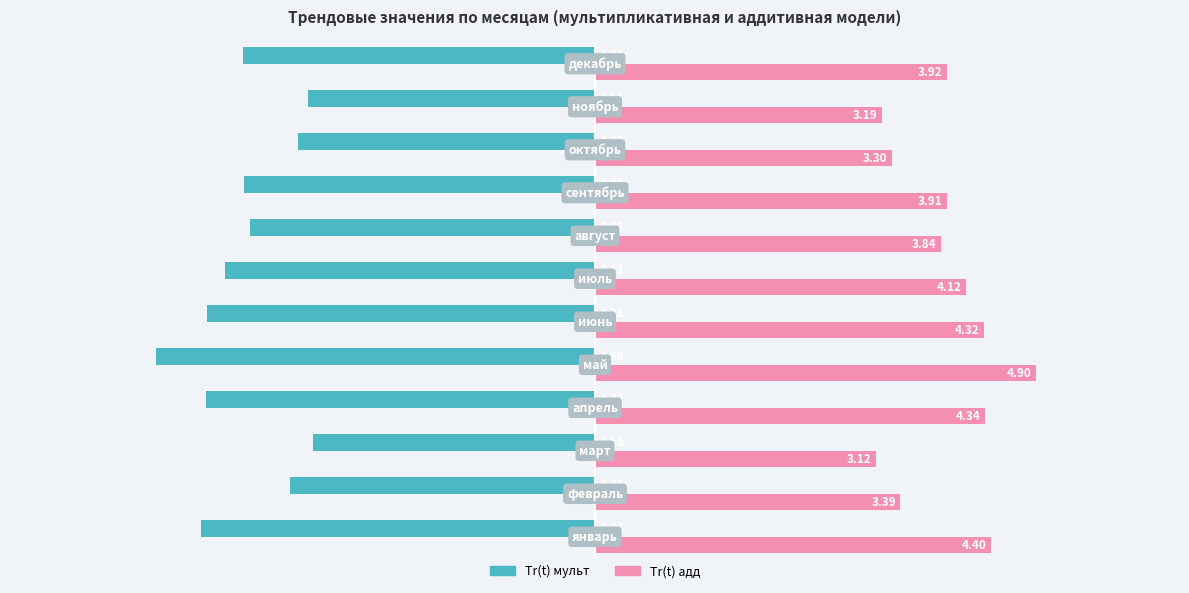

Which series has the largest total across all categories?

Tr(t) адд